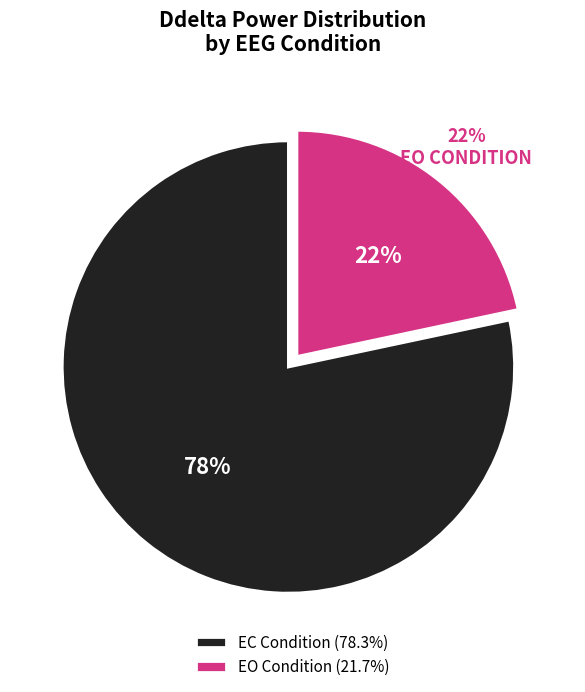

Does any single category account for the majority?

Yes